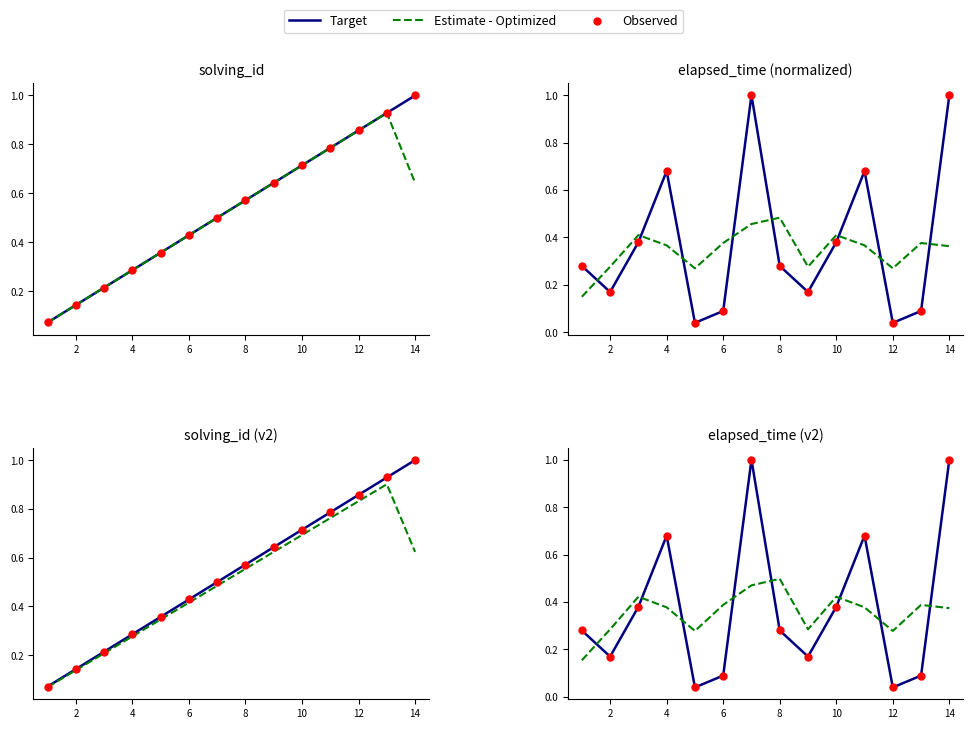

Is the value of Observed at 12 greater than the value of Estimate - Optimized at 10?

Yes